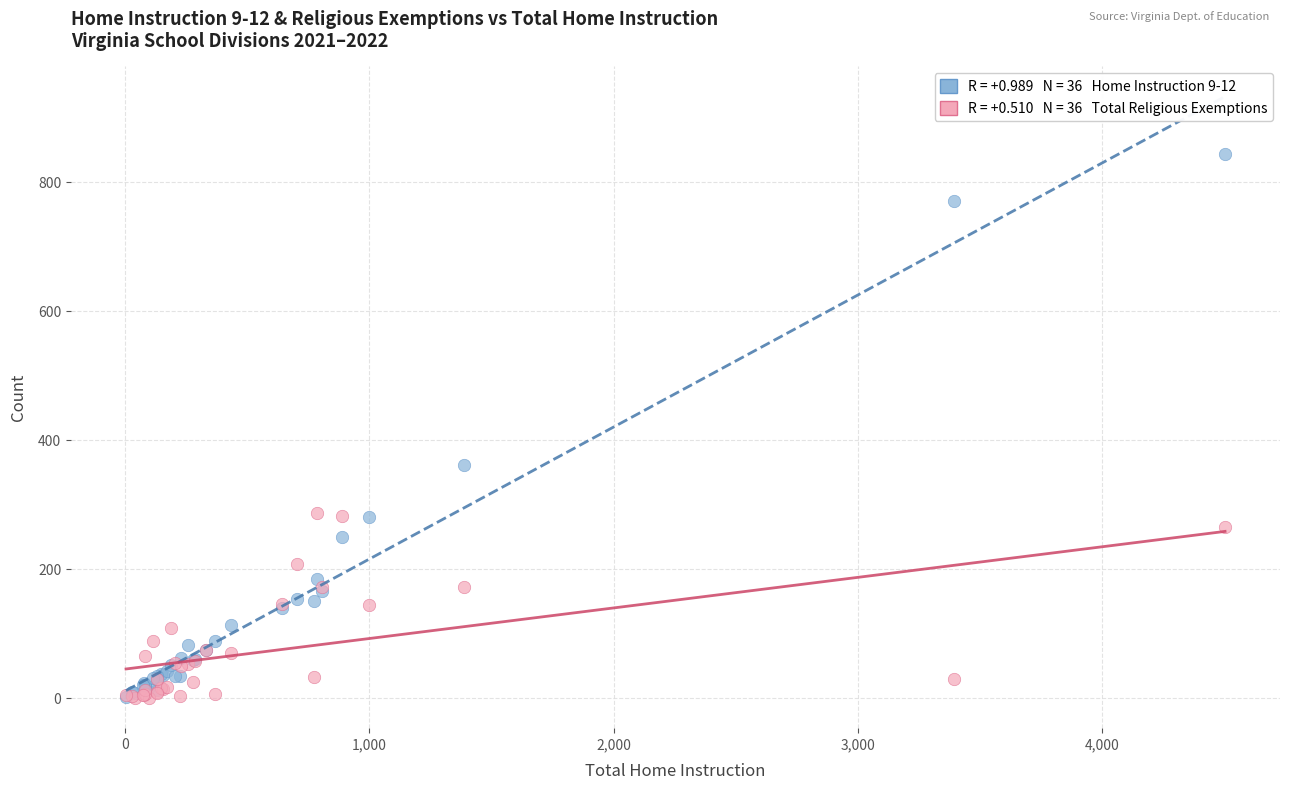

Across all series, what Y value is closest to 421?

362